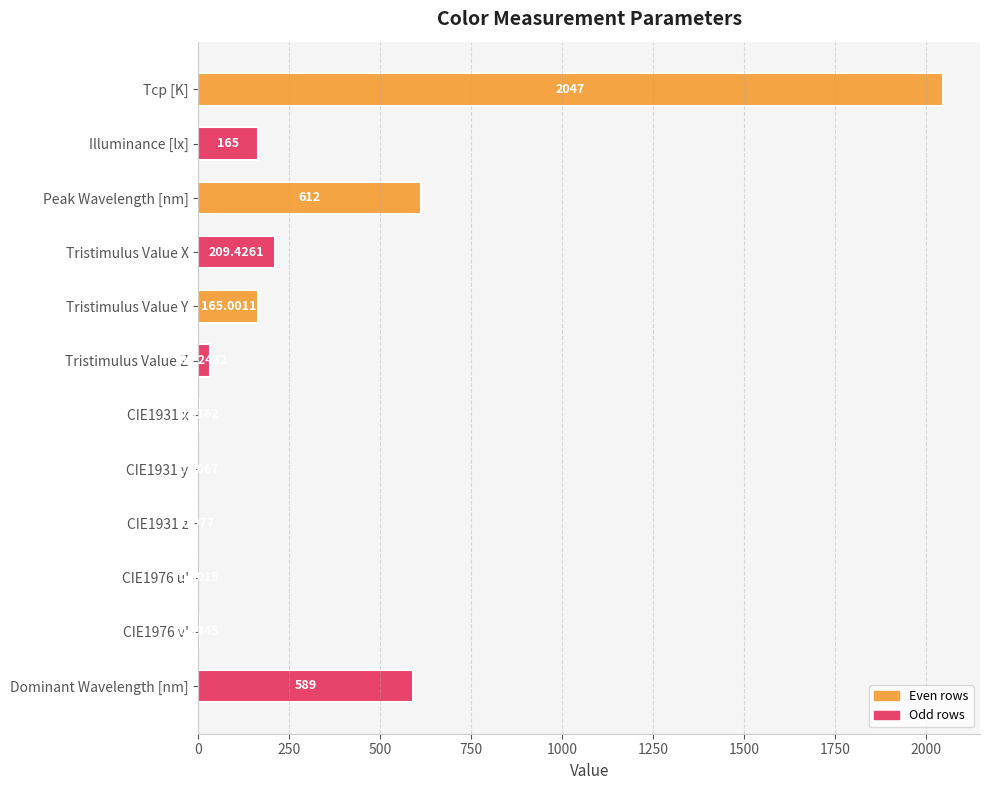

Which label corresponds to the largest value in the chart?

Tcp [K]